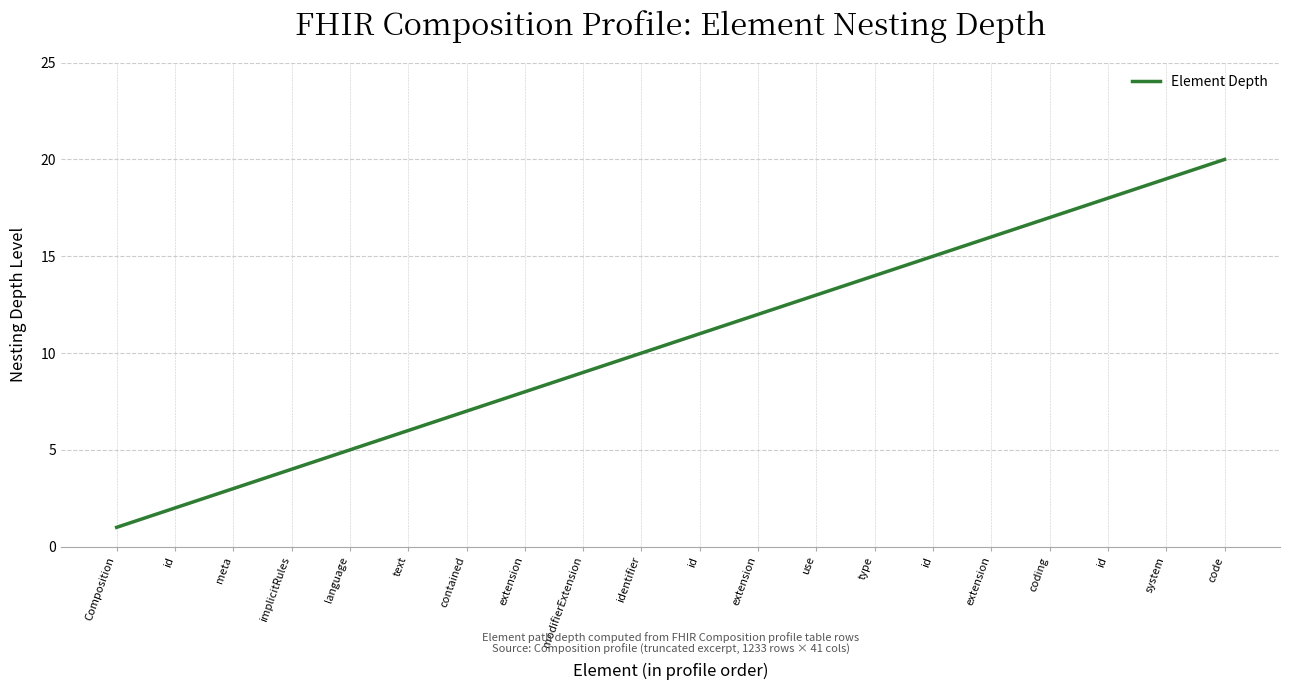

Is this an area chart (filled region under the line)?

No